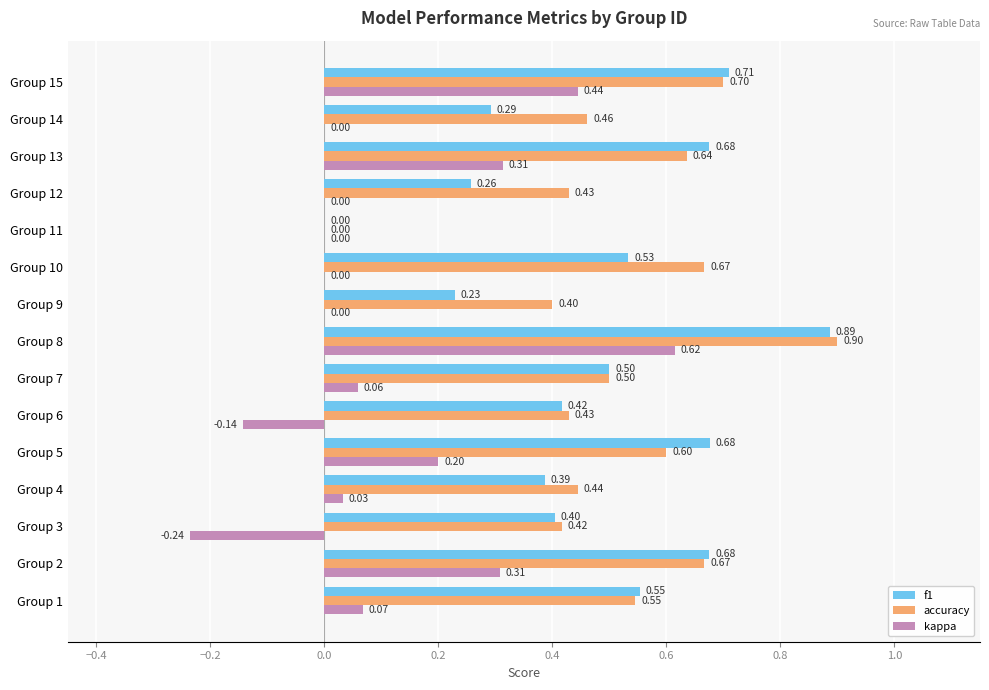

What is the sum of the accuracy values at Group 1 and Group 5?

1.1